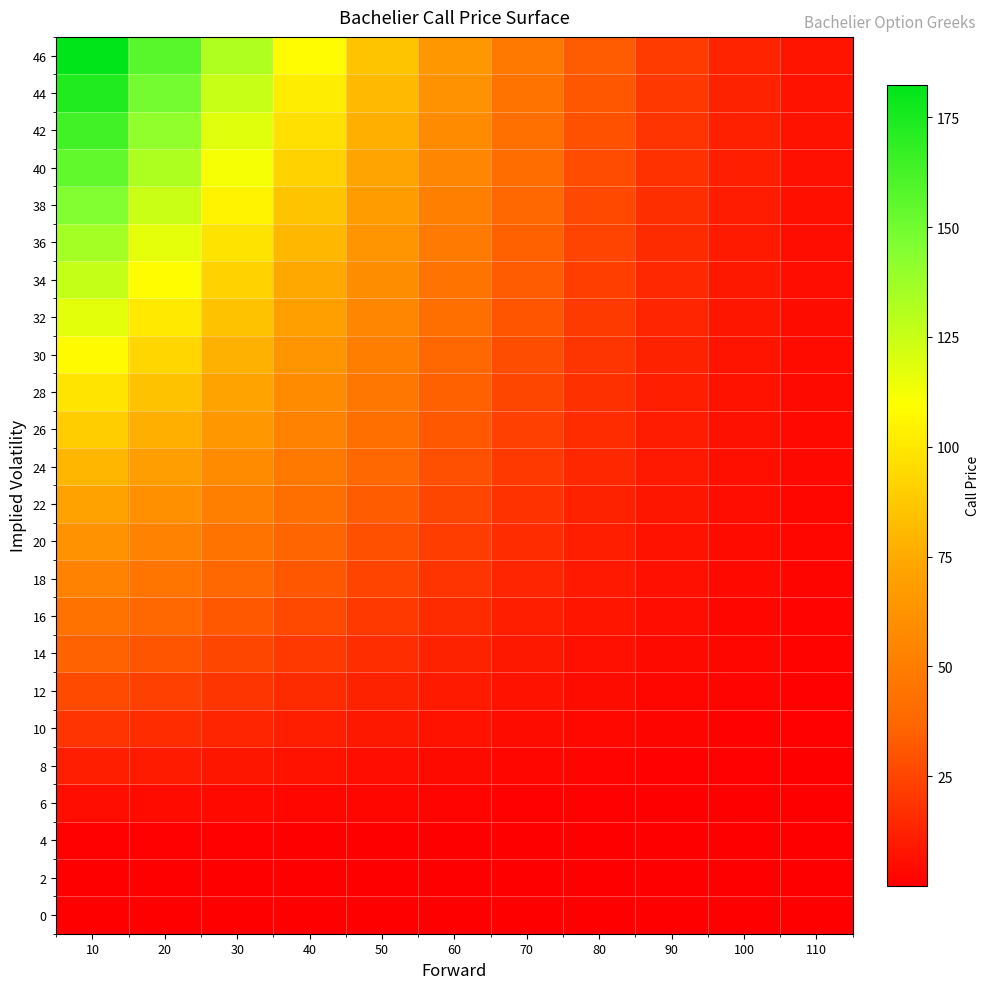

Count the number of data series in this chart.

24